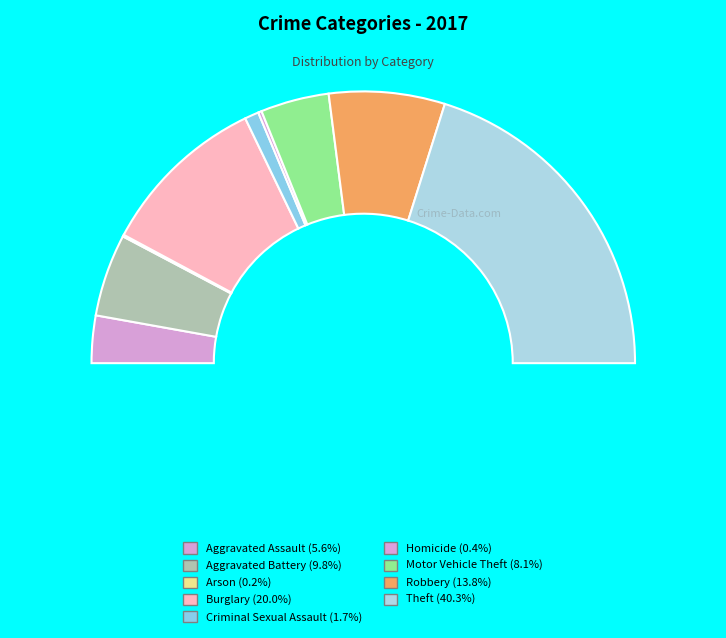

Is the sum of Theft and Arson greater than half?

No